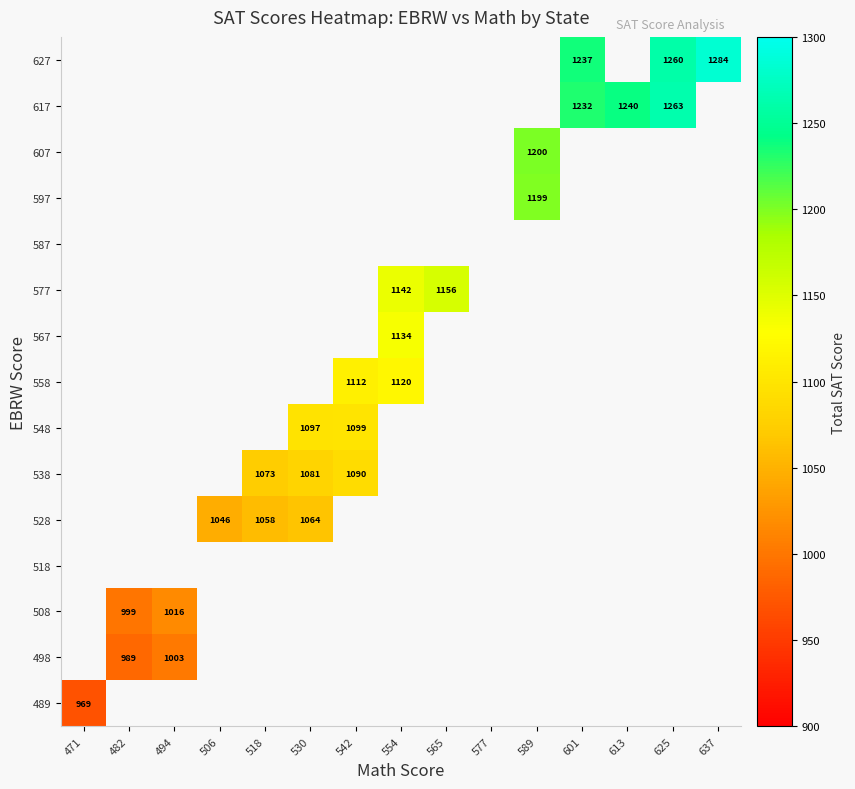

At which category does the chart reach its peak across all series?

637